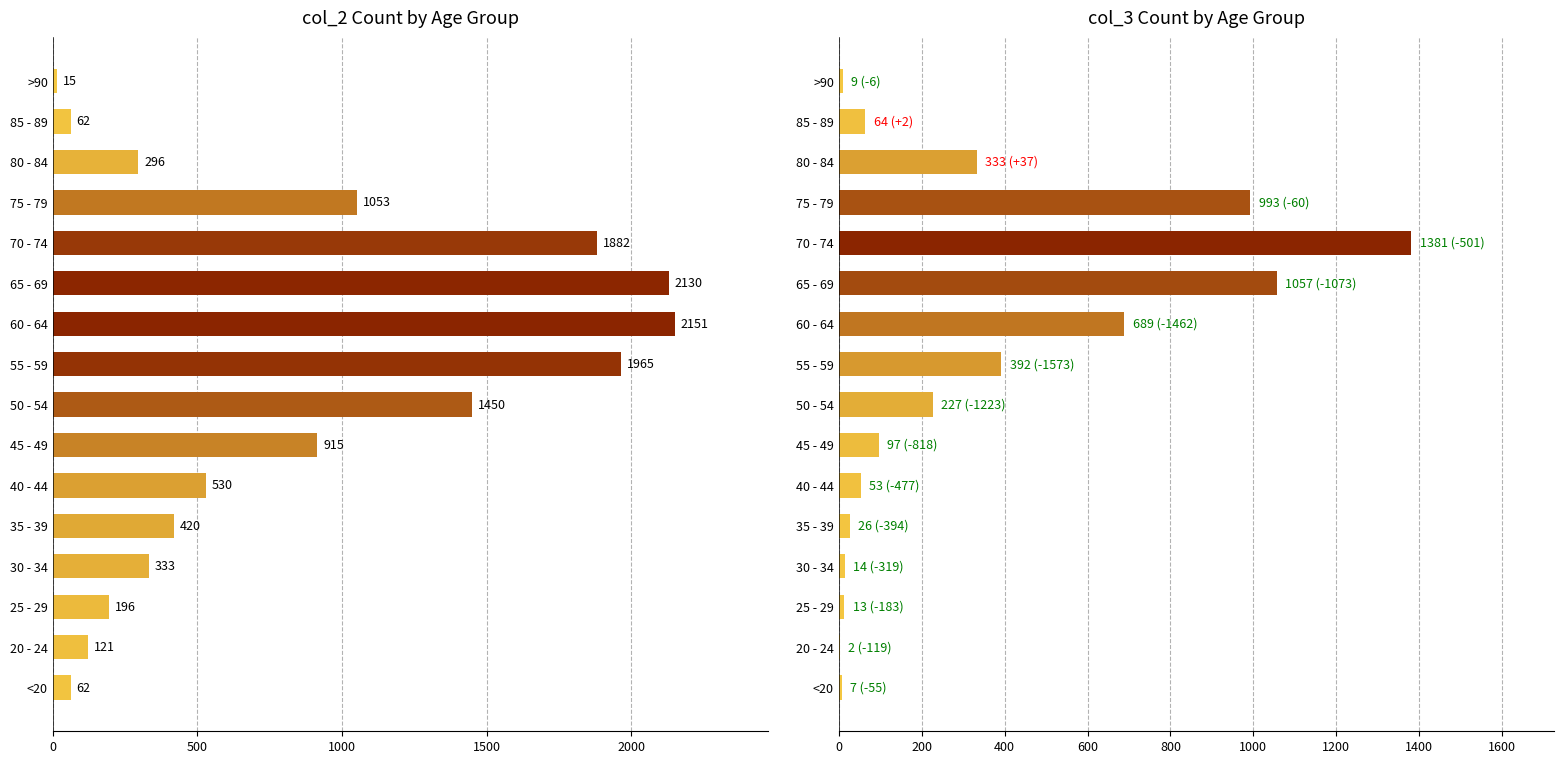

What is the smallest value displayed?

2